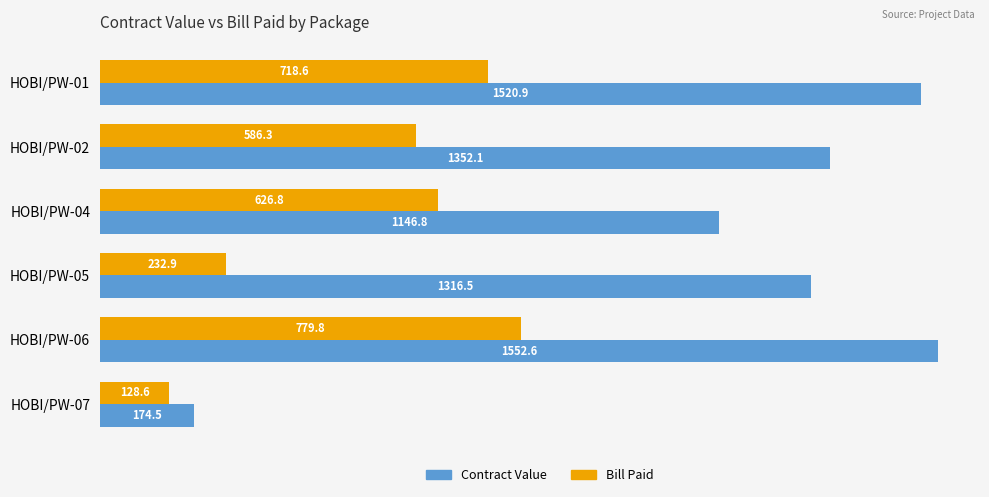

What is the average value of the Bill Paid series?

512.2